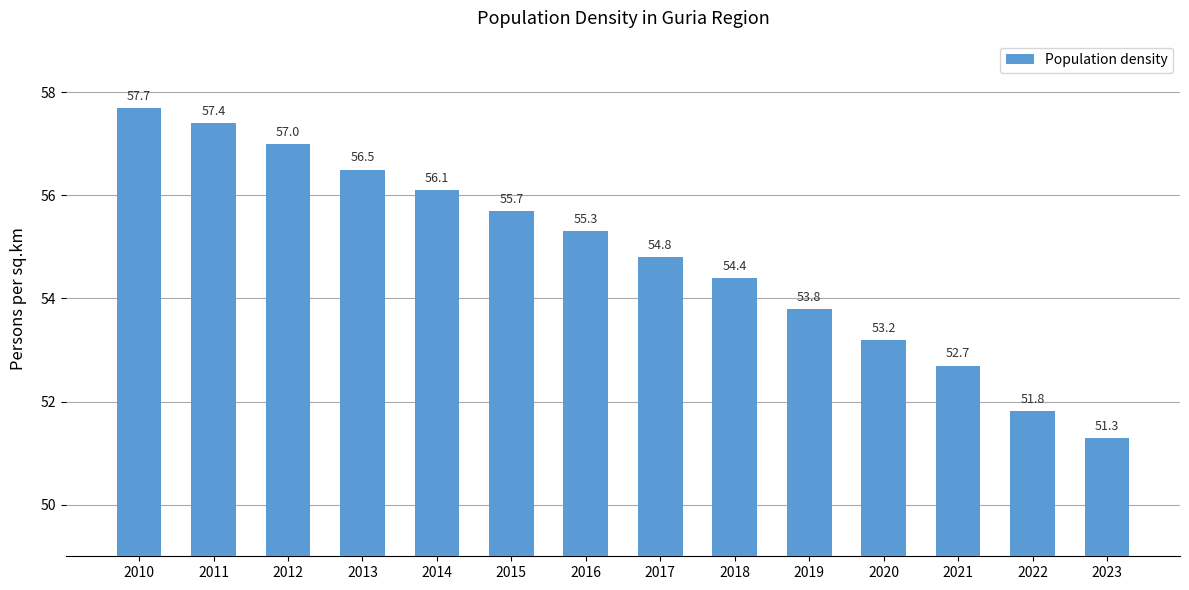

Count the number of categories in the chart.

14